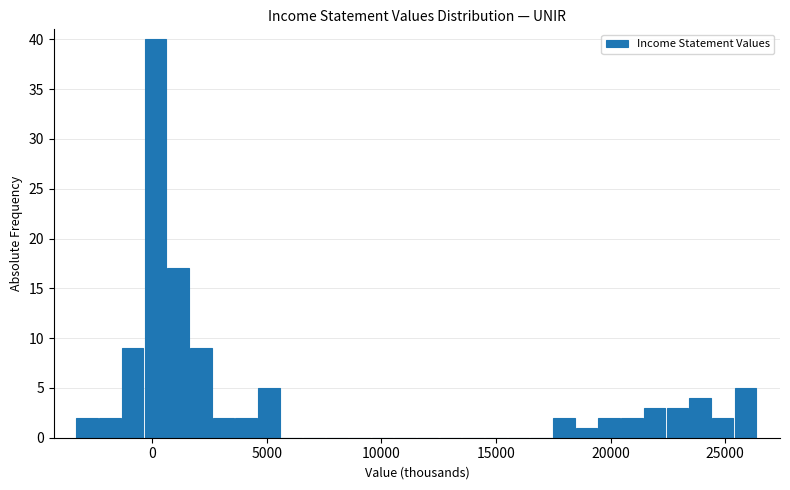

Around what value on the x-axis is the tallest bar? Give the approximate position of its centre, as read against the axis.

0